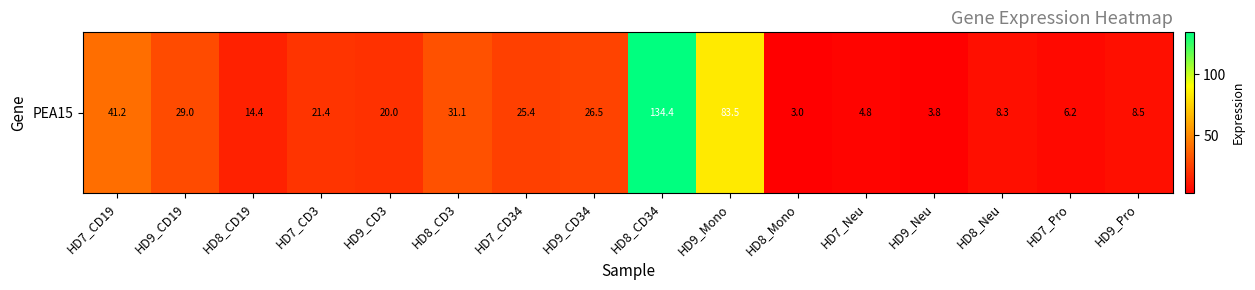

What is the maximum value shown in the chart?

134.4